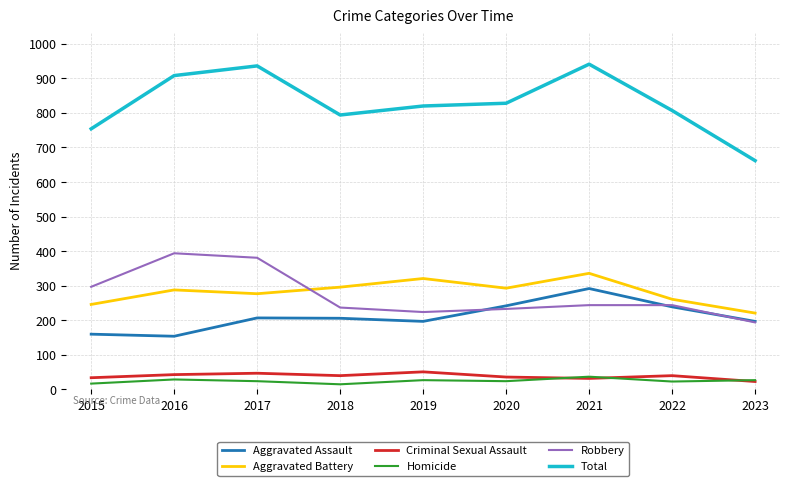

What is the spread (max minus min) of values at 2017?

912